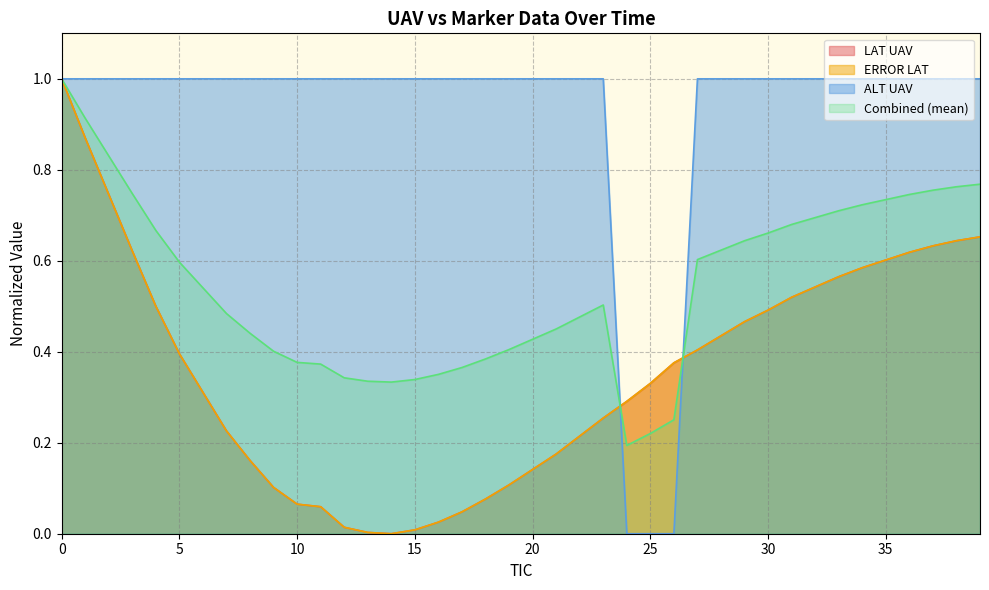

What is the sum of the ALT UAV values at 11 and 7?

2.0